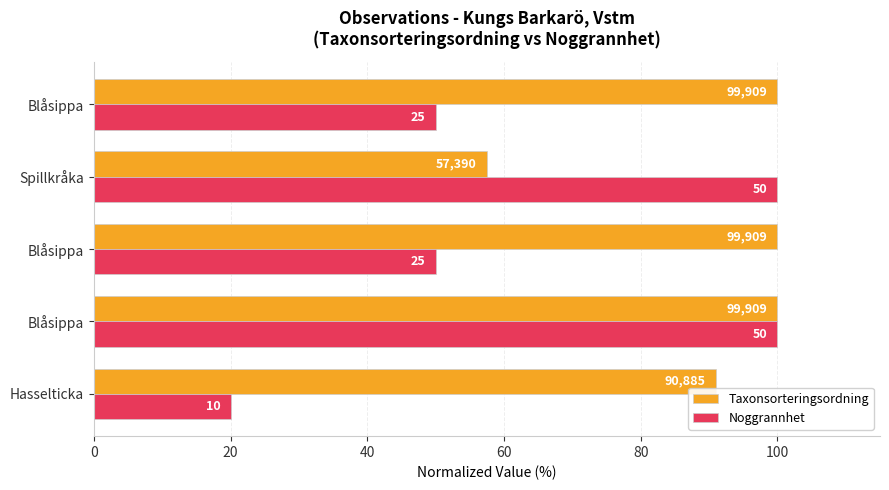

What are all the series names shown in the legend?

Taxonsorteringsordning, Noggrannhet